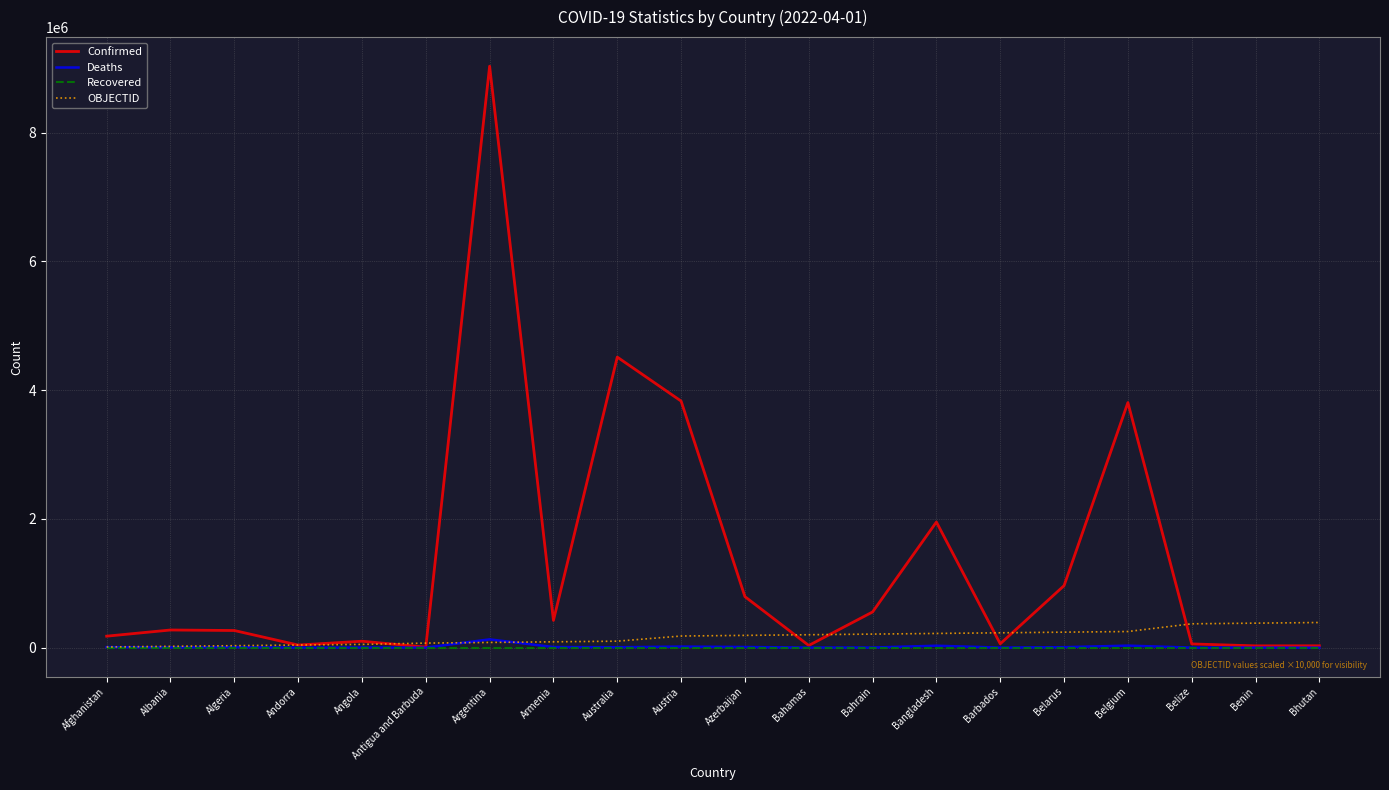

What is the highest value of the OBJECTID series?

390000